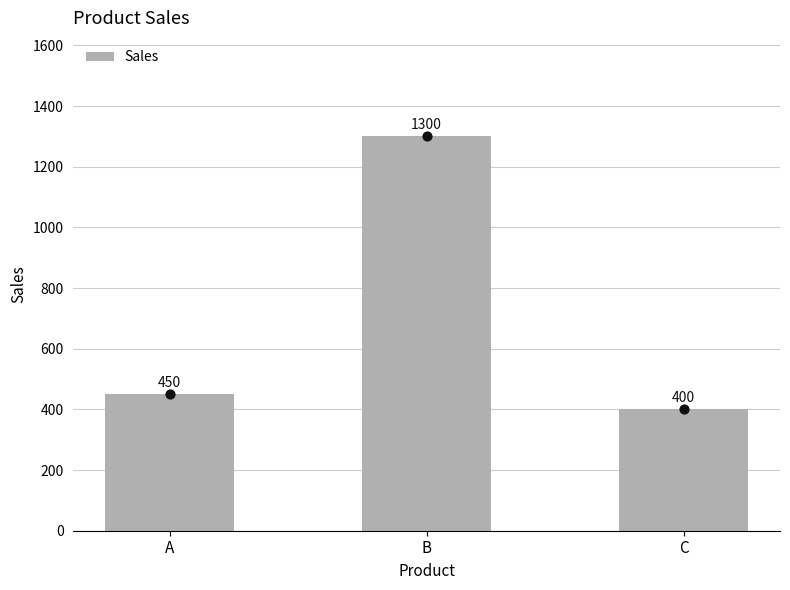

Approximately how many times larger is the value at A compared to B?

0.3